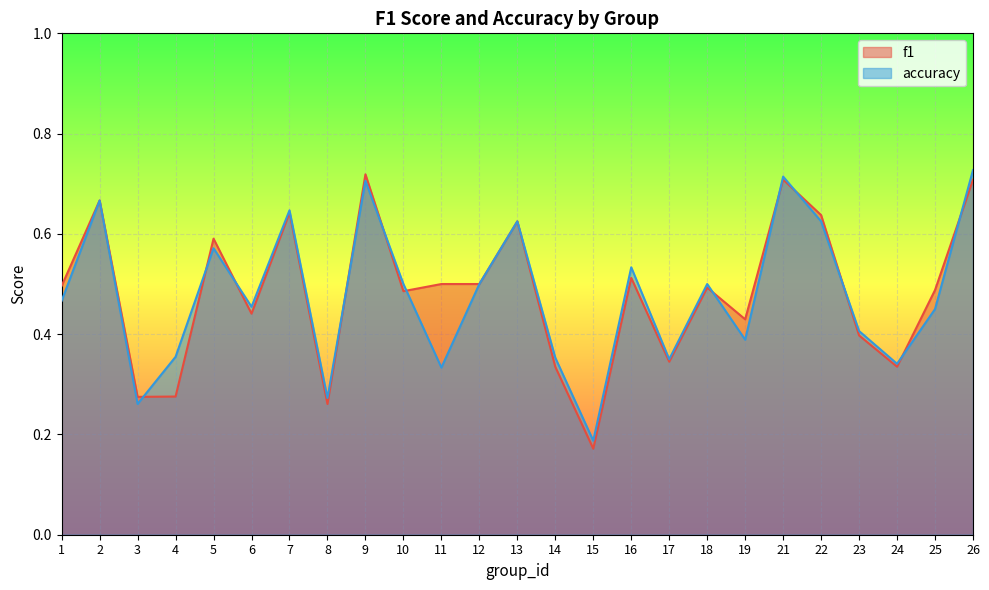

List the series in order of their overall mean, lowest first.

accuracy, f1